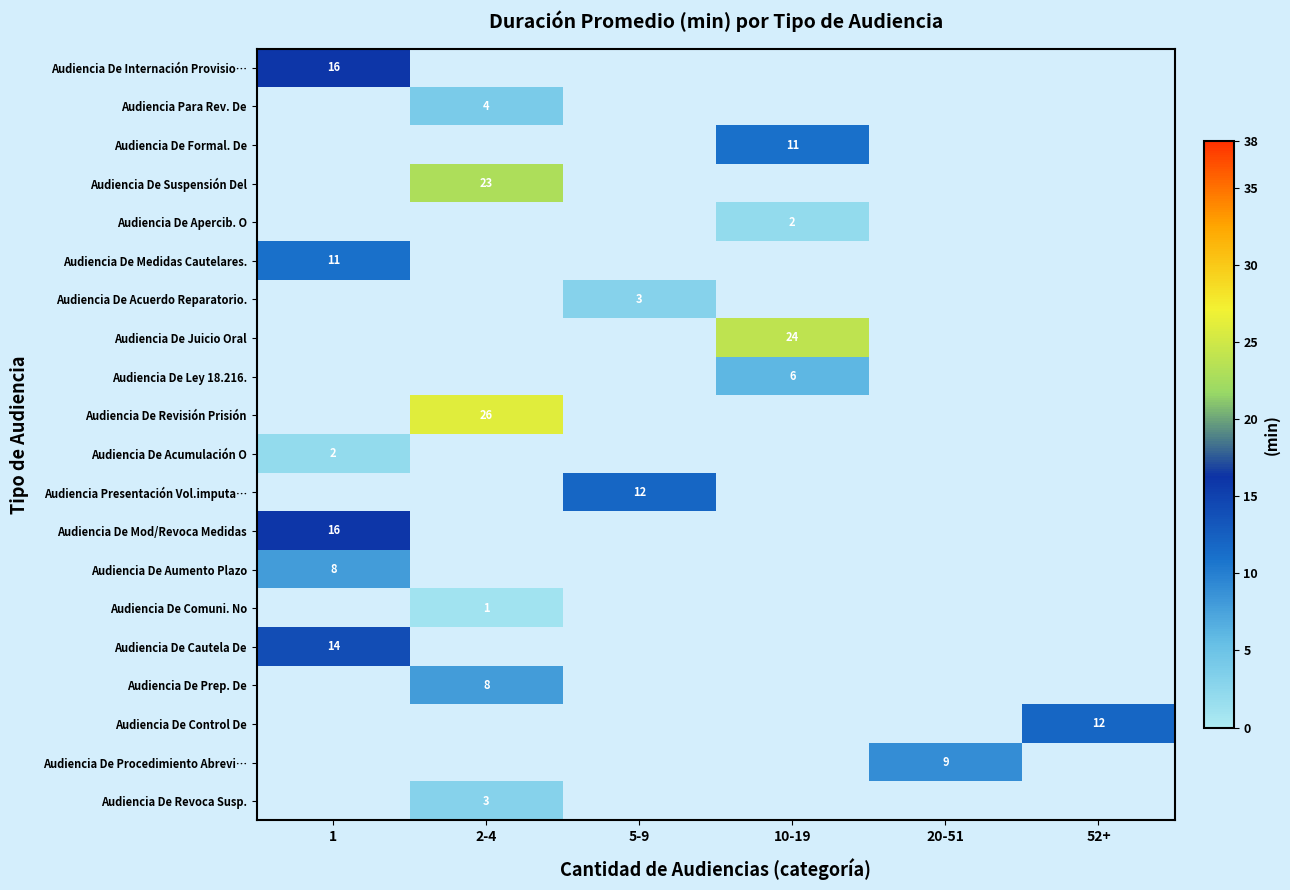

The Audiencia De Acuerdo Reparatorio. series shows 3 at 5-9. True or false?

True